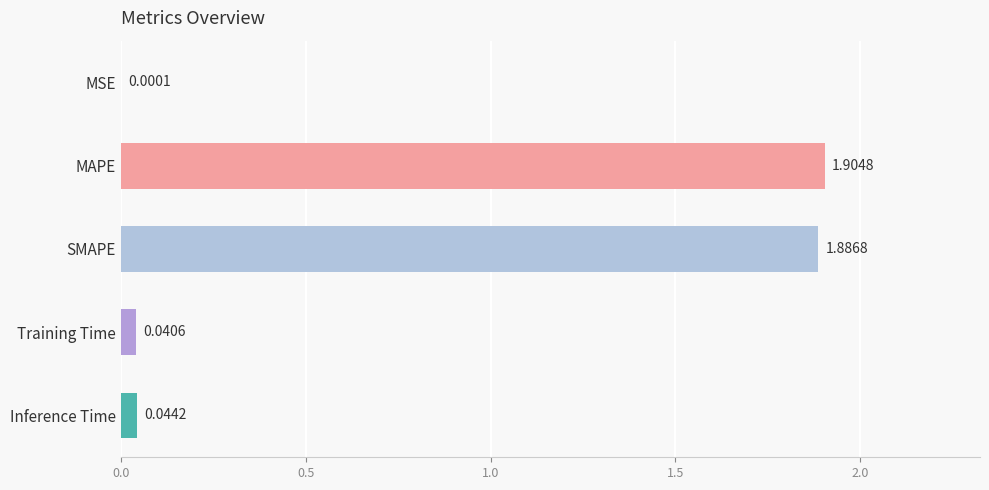

At which category does the chart reach its peak across all series?

MAPE